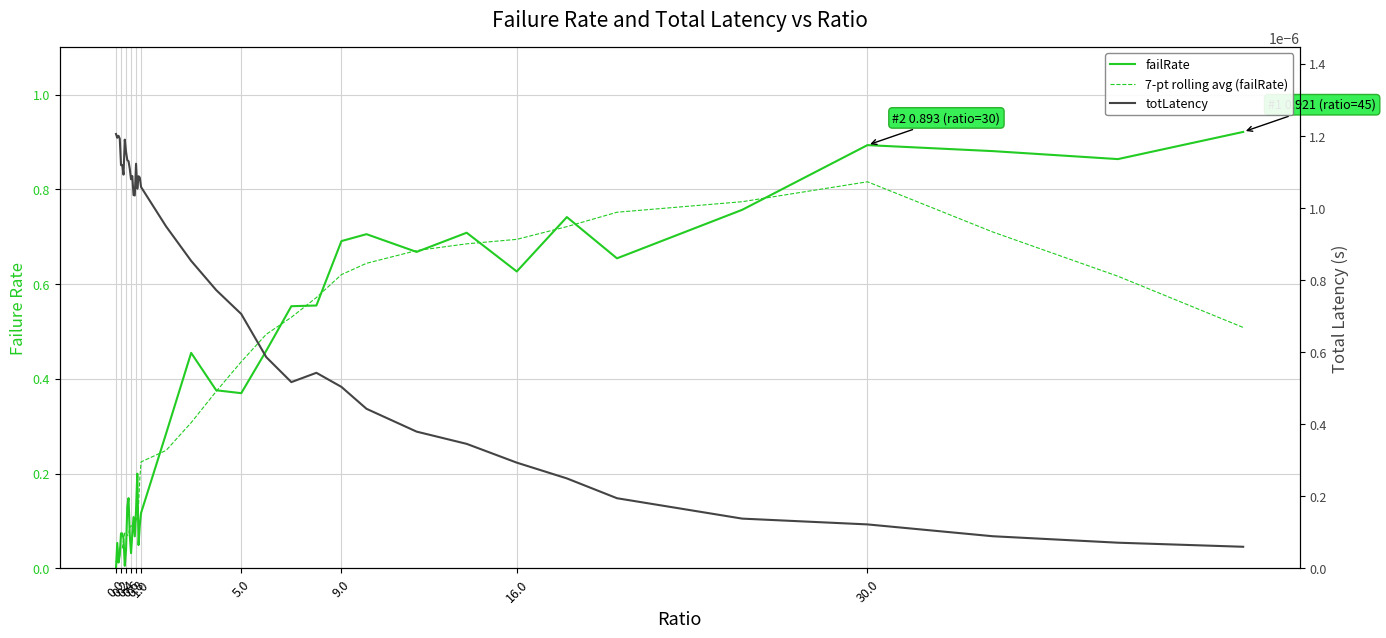

What is the average value of the failRate series?

0.3